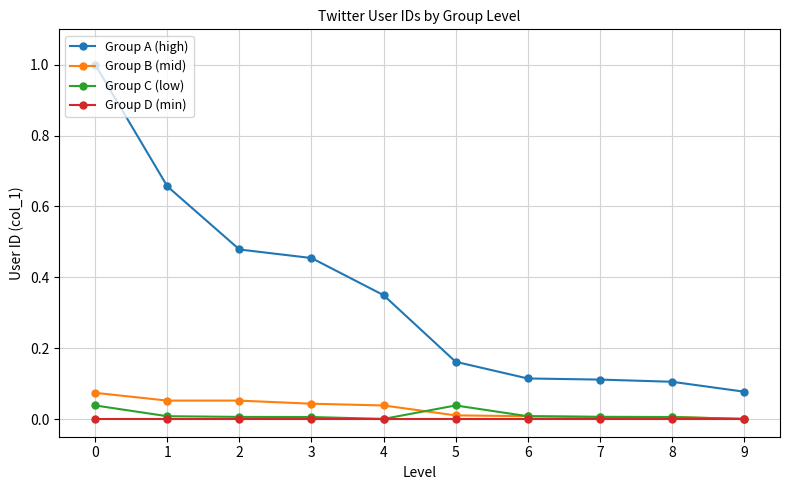

Between 2 and 6, which series saw the biggest shift?

Group A (high)